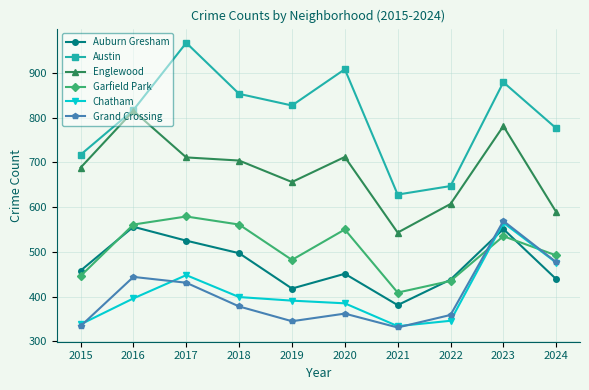

What is the difference between the maximum and minimum values in the Auburn Gresham series?

175